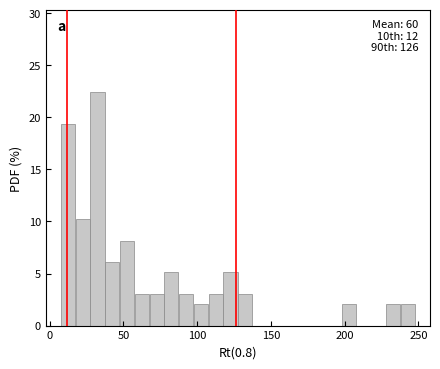

Around what value on the x-axis is the tallest bar? Give the approximate position of its centre, as read against the axis.

30